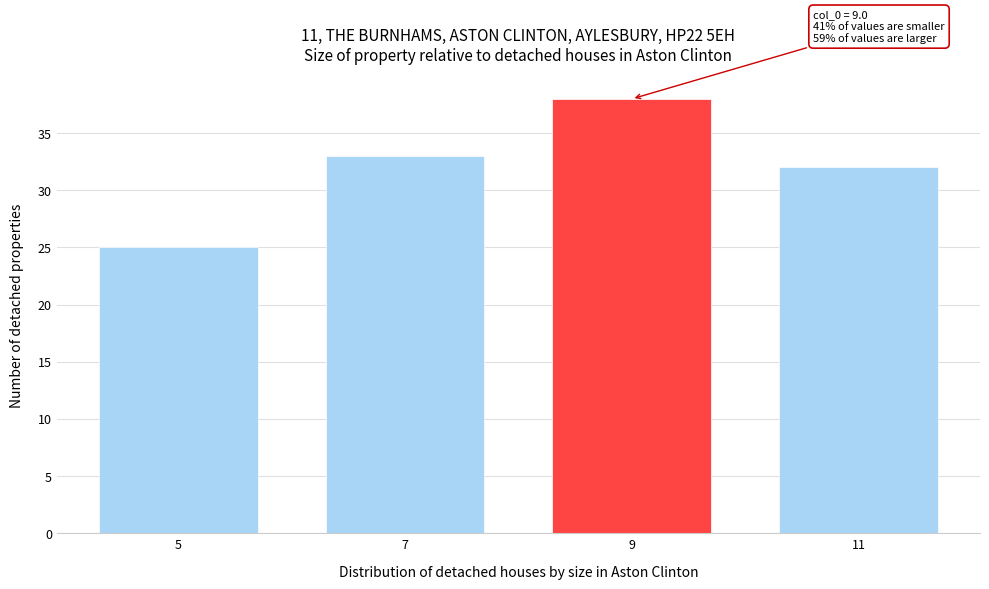

Reading right to left, what are all the values shown in this chart?

11=32	9=38	7=33	5=25